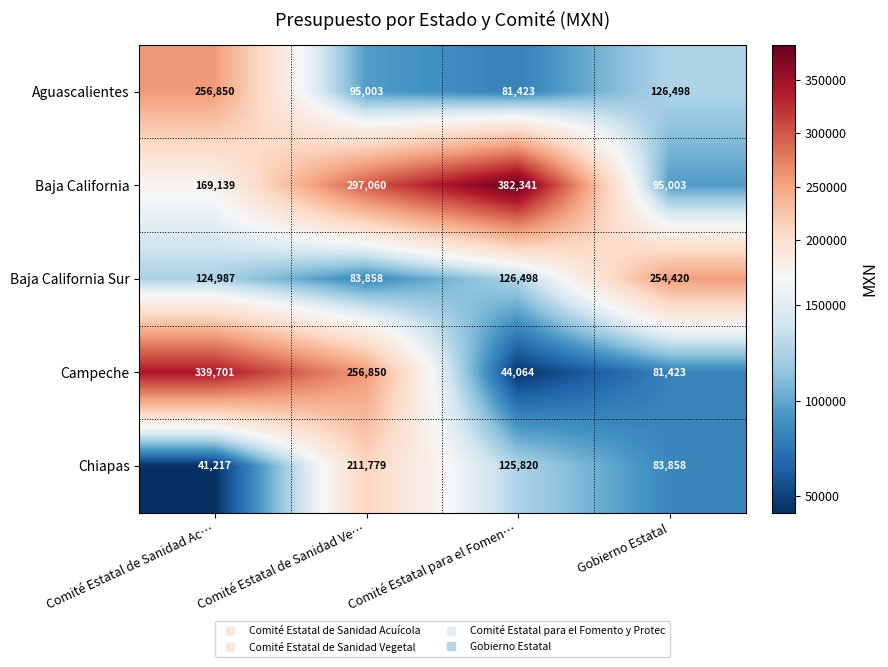

Which series has the largest total across all categories?

Baja California